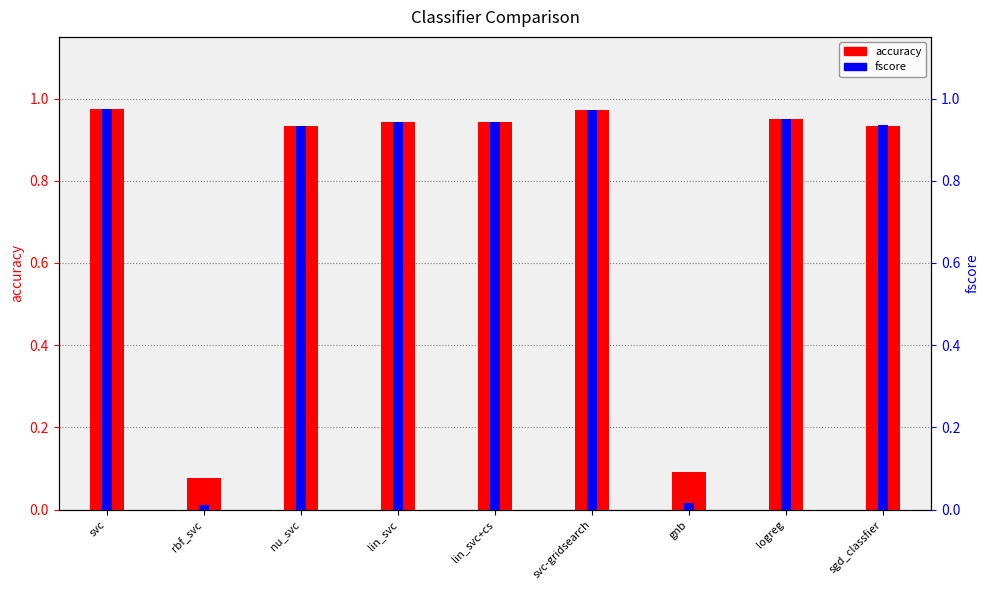

The accuracy series shows 0.5 at nu_svc. True or false?

False